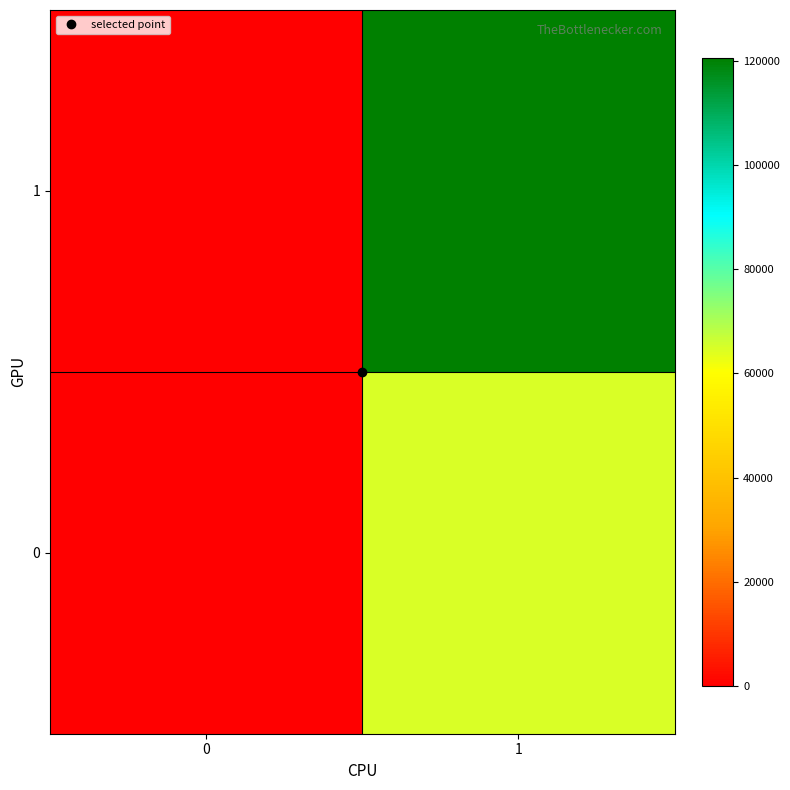

Rank the series by their maximum value, from highest to lowest.

1, 0